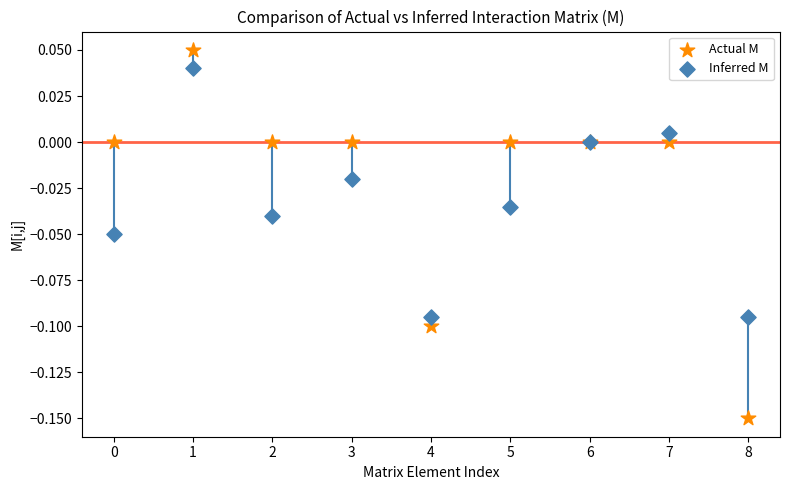

Which series has the widest spread of Y values?

Actual M